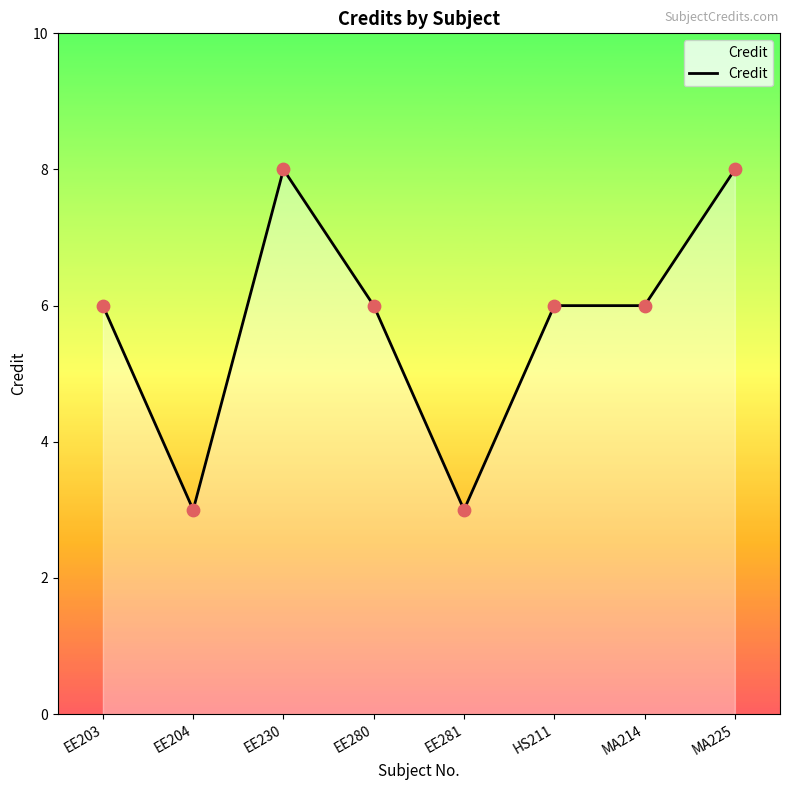

Approximately how many times larger is the value at HS211 compared to EE281?

2.0